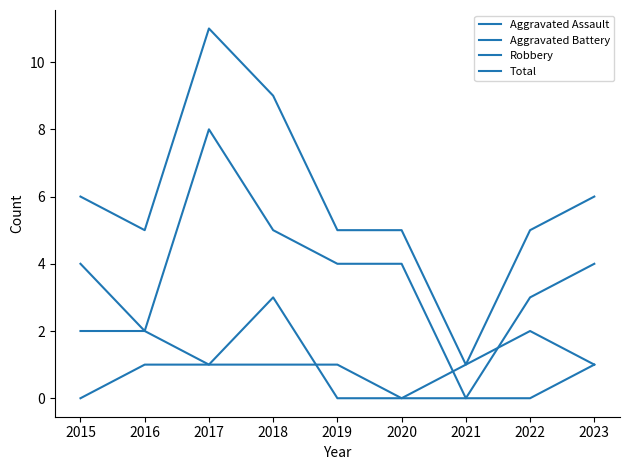

Is this an area chart (filled region under the line)?

No